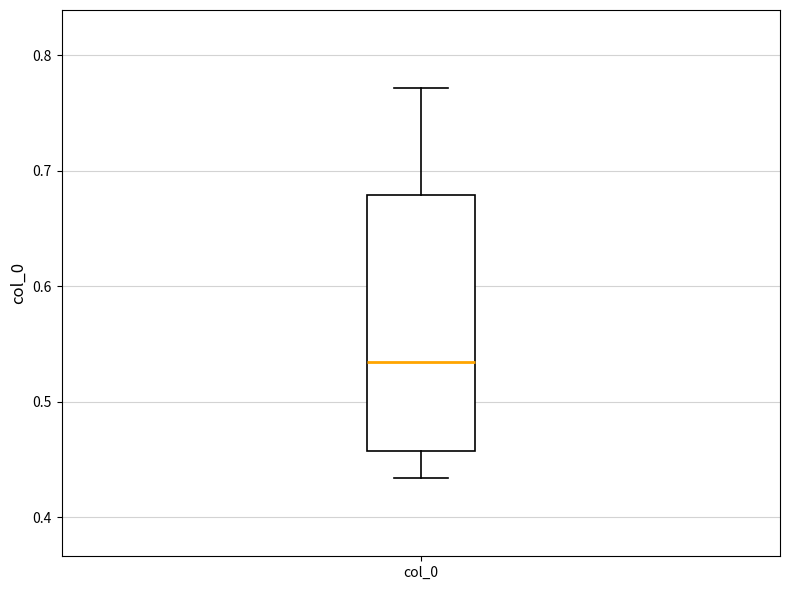

Where does the upper whisker of the box for col_0 end on the y-axis? The values are not printed on the chart, so give them approximately, as read against the axis.

0.77